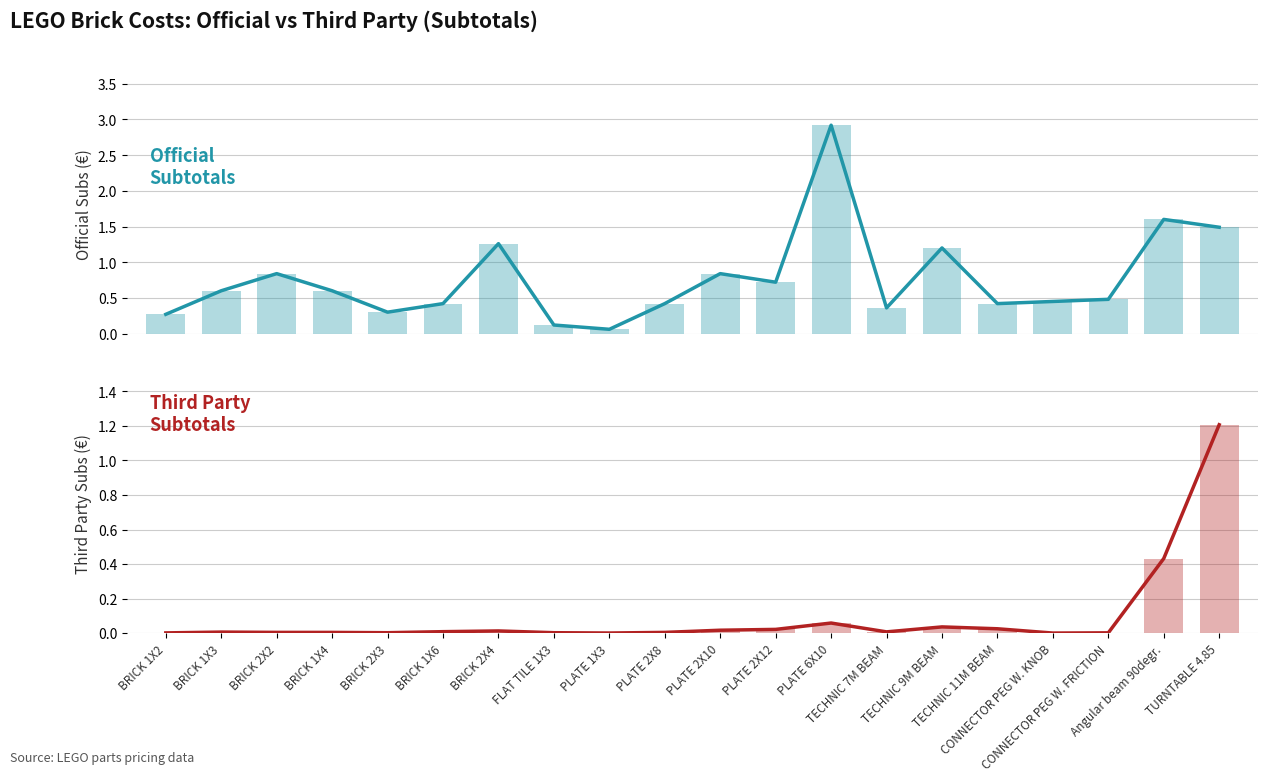

Is the value of Third Party Subs at CONNECTOR PEG W. FRICTION greater than the value of Official Subs at BRICK 1X3?

No